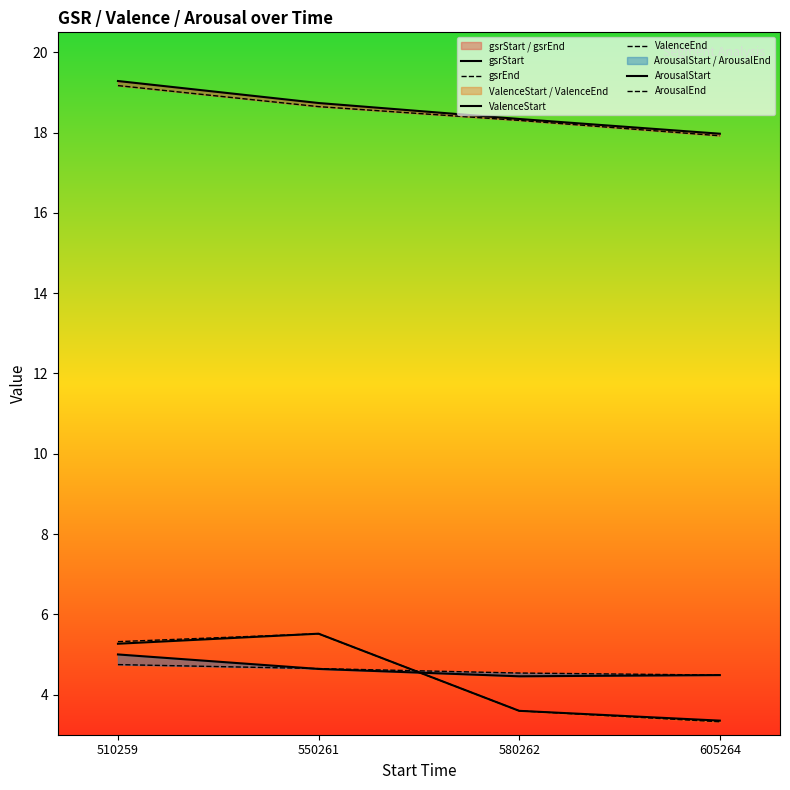

Rank the series by their maximum value, from highest to lowest.

gsrStart, gsrEnd, ValenceStart, ValenceEnd, ArousalStart, ArousalEnd